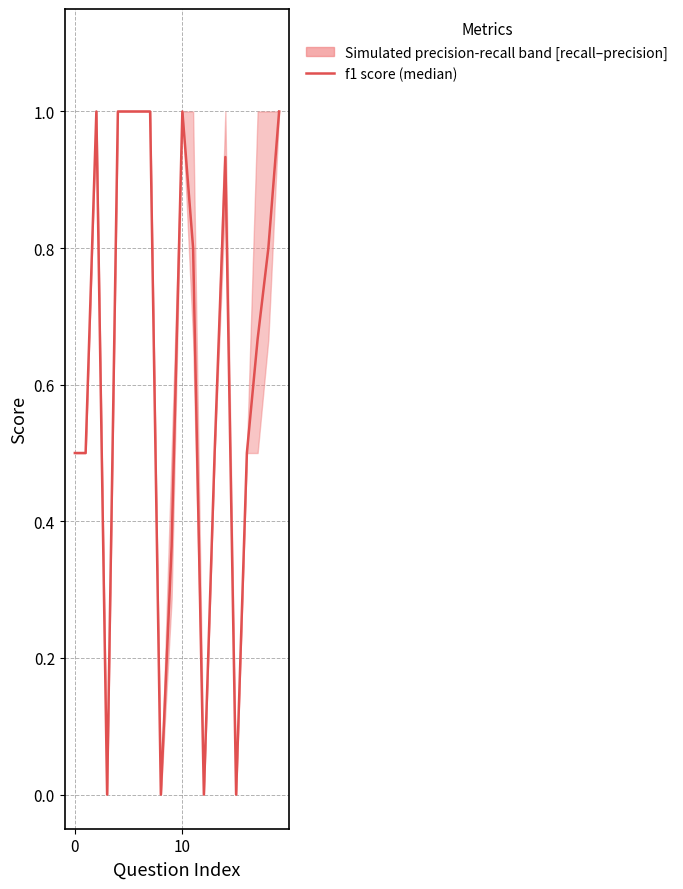

What is the difference between the second highest and second lowest values?

1.0